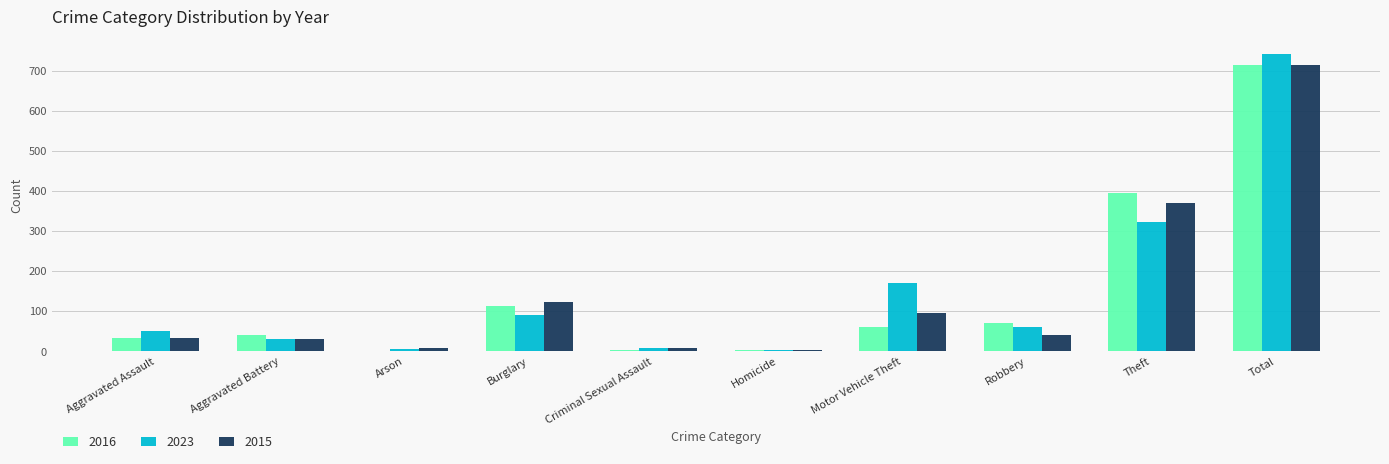

What is the difference between the 2023 values at Criminal Sexual Assault and Robbery?

52